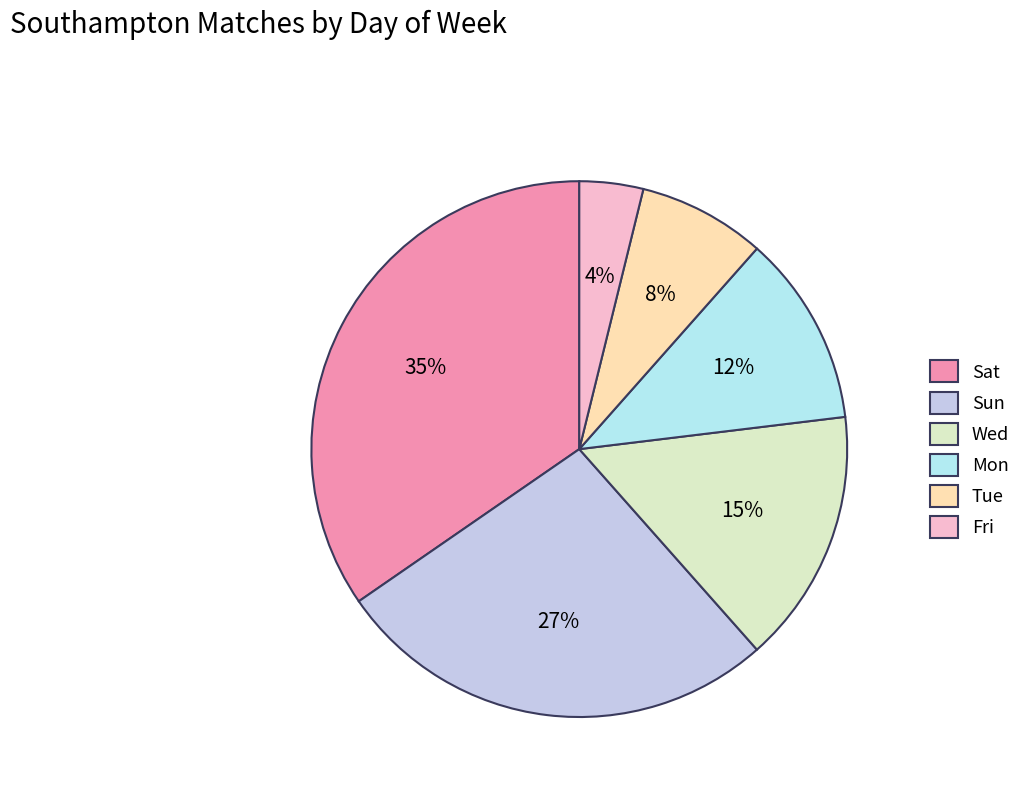

Between Sat and Wed, which is larger?

Sat